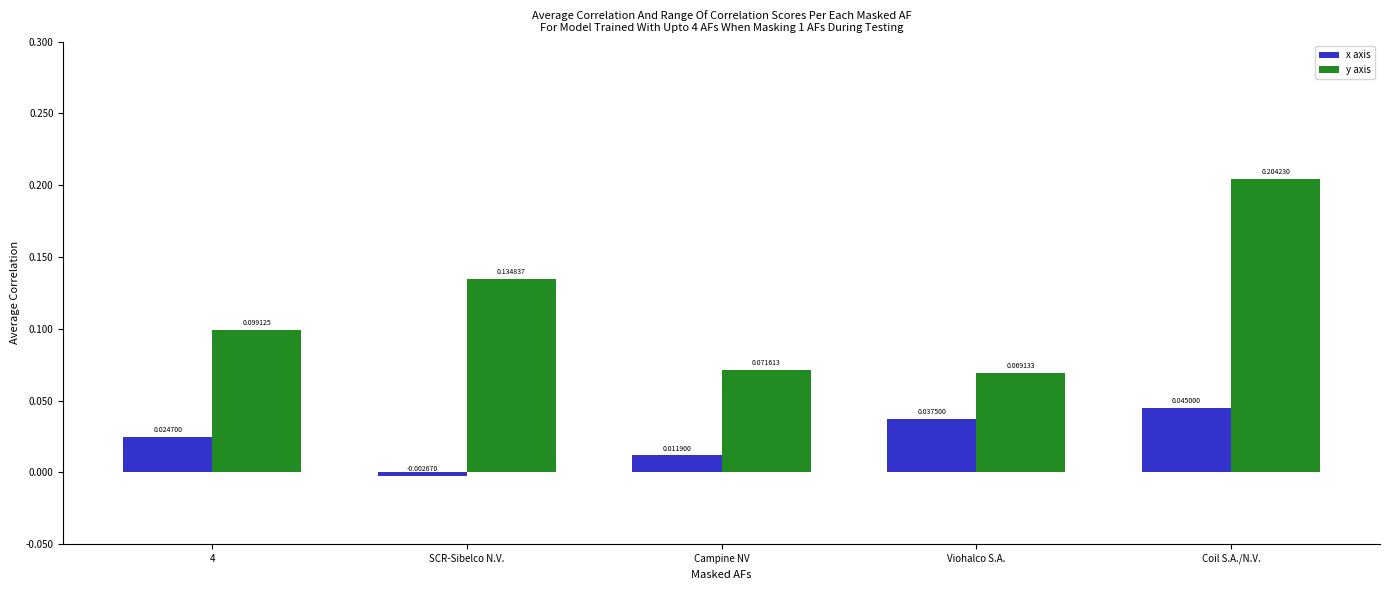

List the series in order of their peak value, lowest first.

x axis, y axis